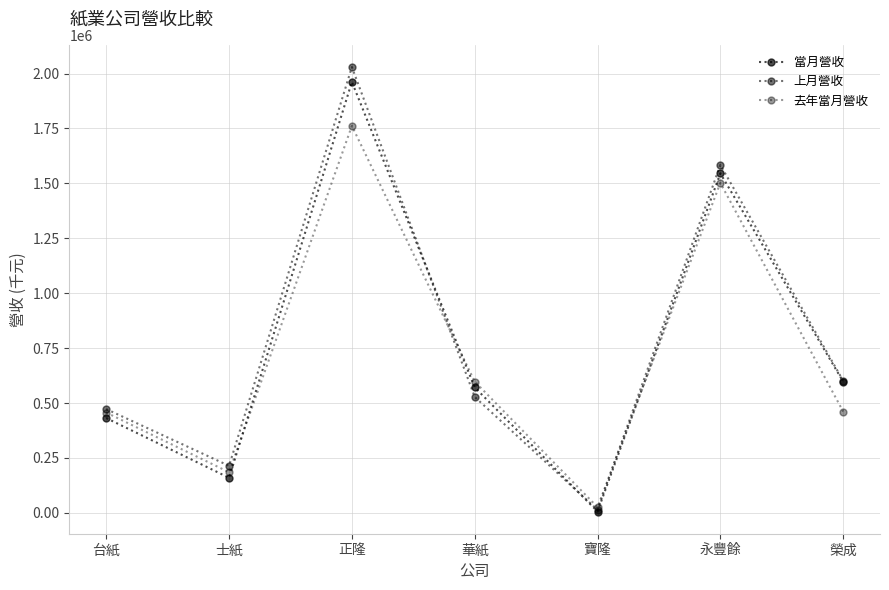

Is this an area chart (filled region under the line)?

No